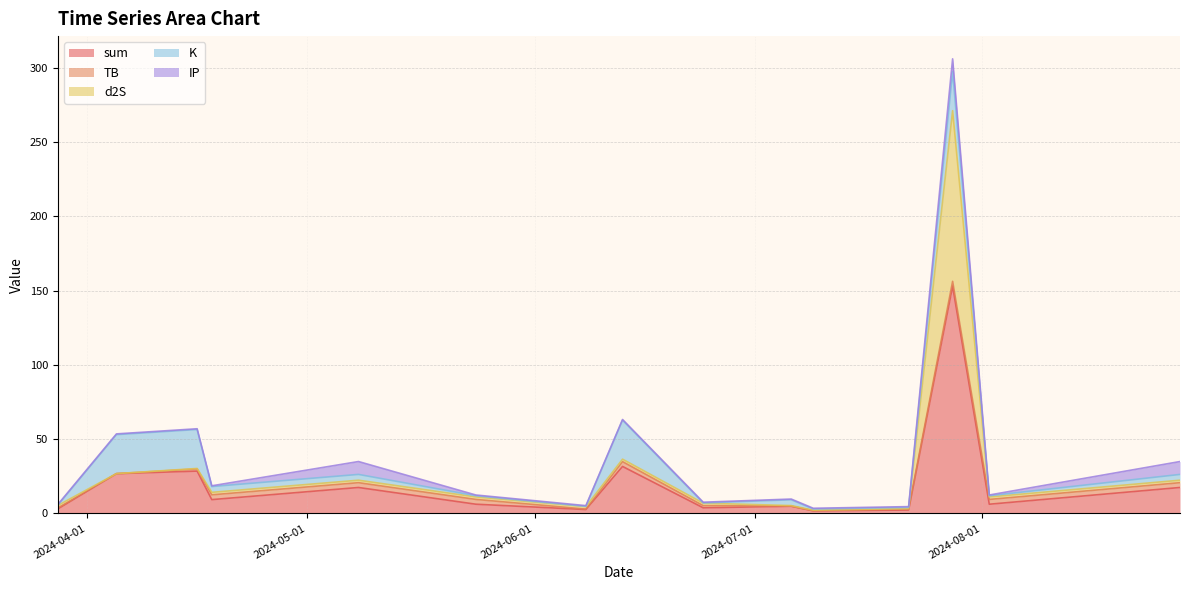

Read the K value at 2024-05-08.

3.9